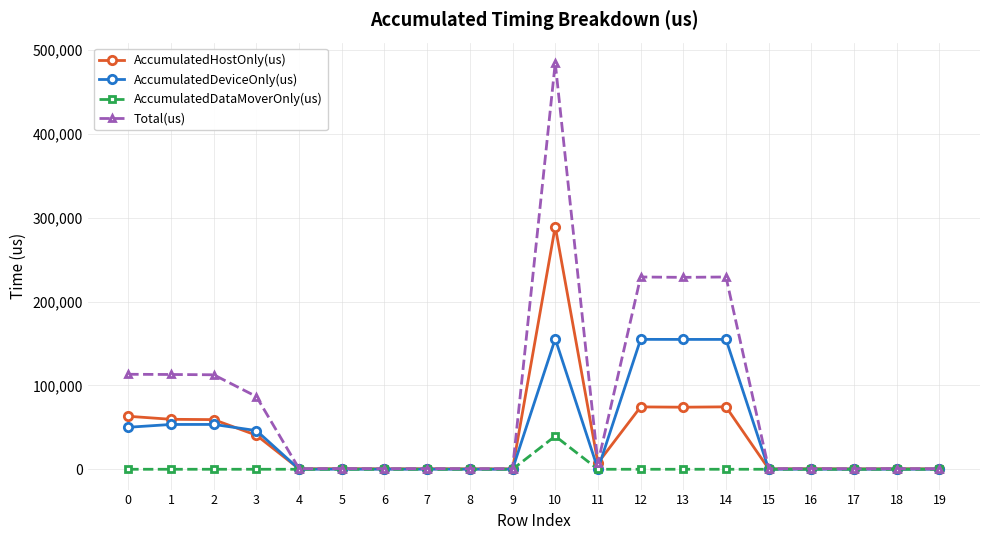

What is the total value across all series at 12?

458514.0